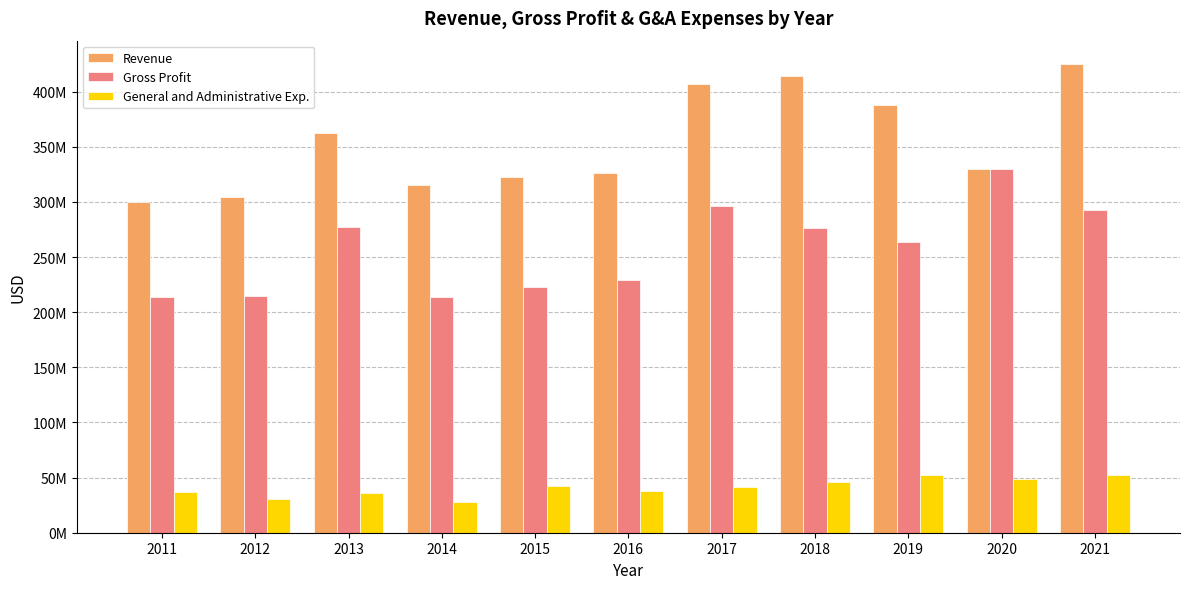

Are the bars horizontal?

No